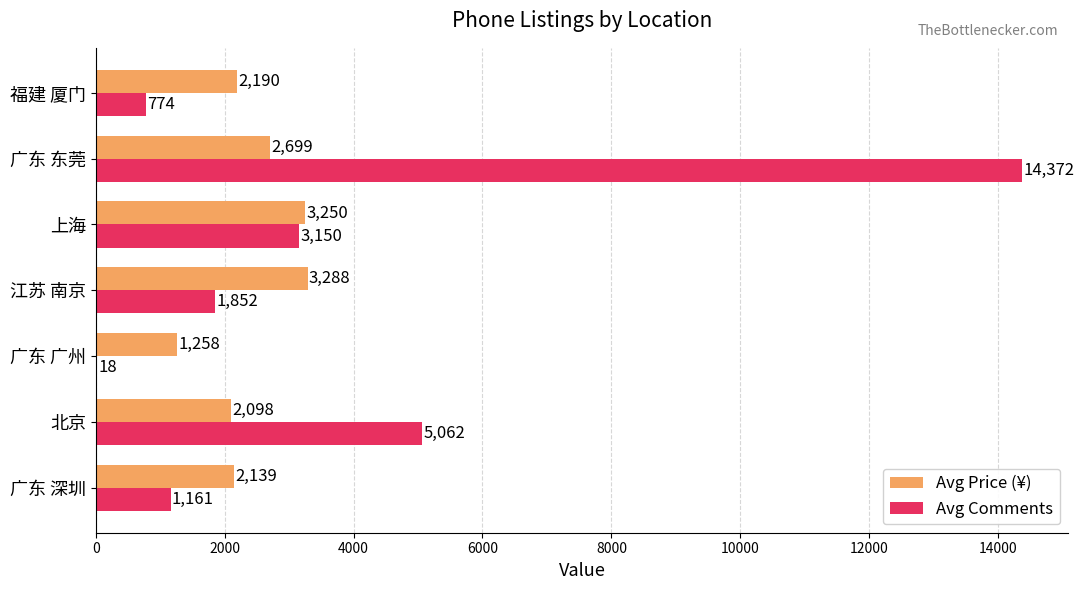

Which label corresponds to the largest value in the chart?

广东 东莞